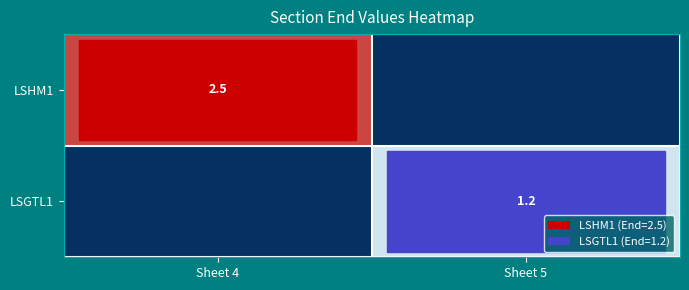

True or false: LSGTL1 has a value of 1.2 at Sheet 5.

True